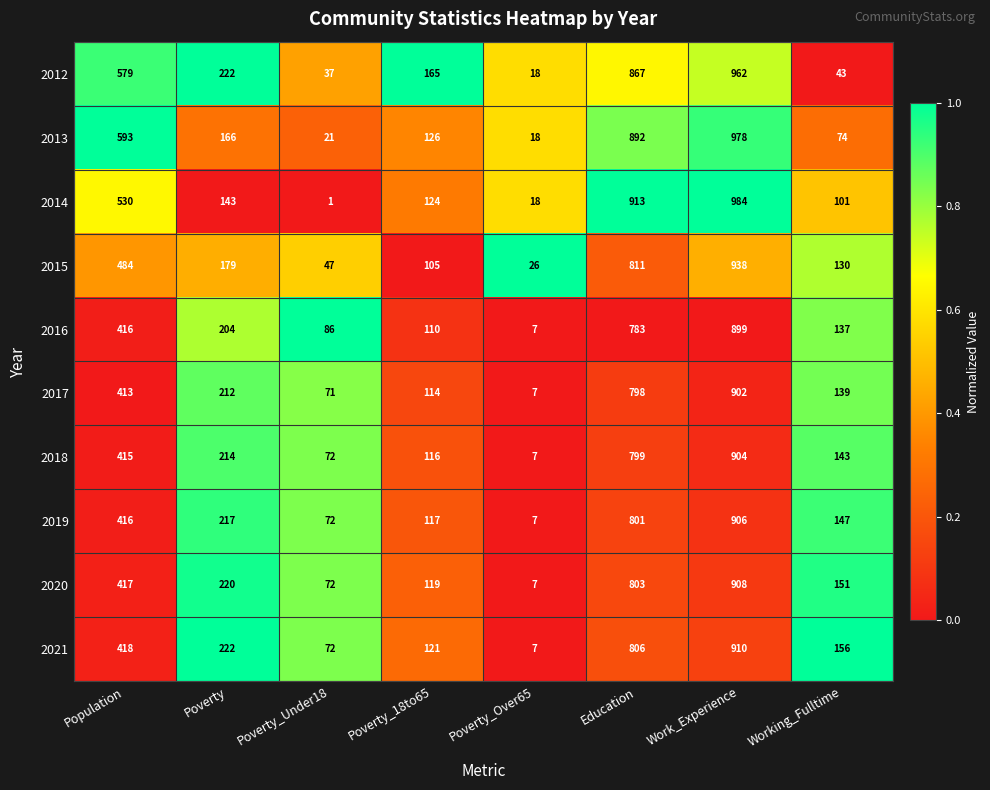

Is it true that 2015 equals 811 at Education?

True